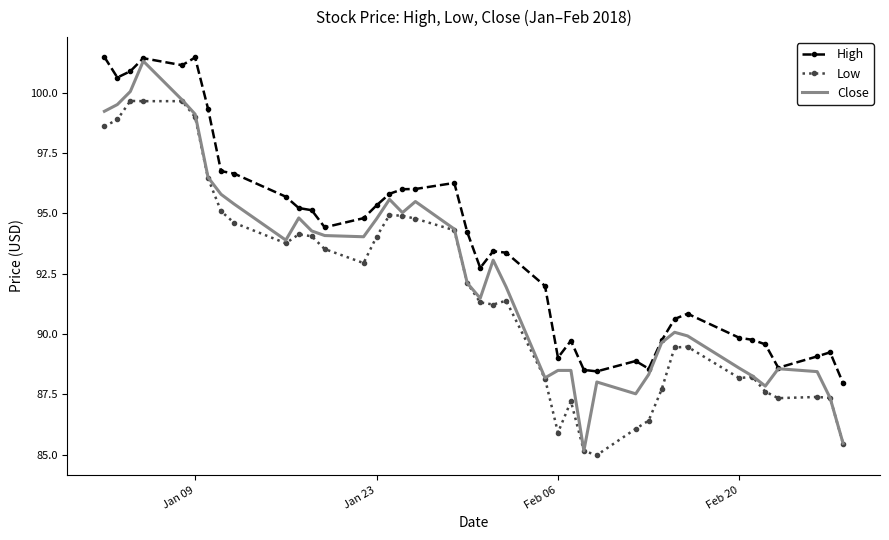

What are all the series names shown in the legend?

High, Low, Close